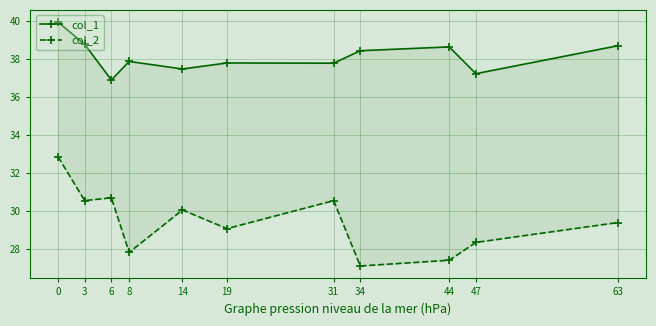

Reading left to right, transcribe all the data shown in this chart.

col_1: 39.9	38.8	36.9	37.9	37.5	37.8	37.8	38.4	38.6	37.2	38.7
col_2: 32.9	30.6	30.7	27.8	30.1	29.1	30.6	27.1	27.4	28.4	29.4